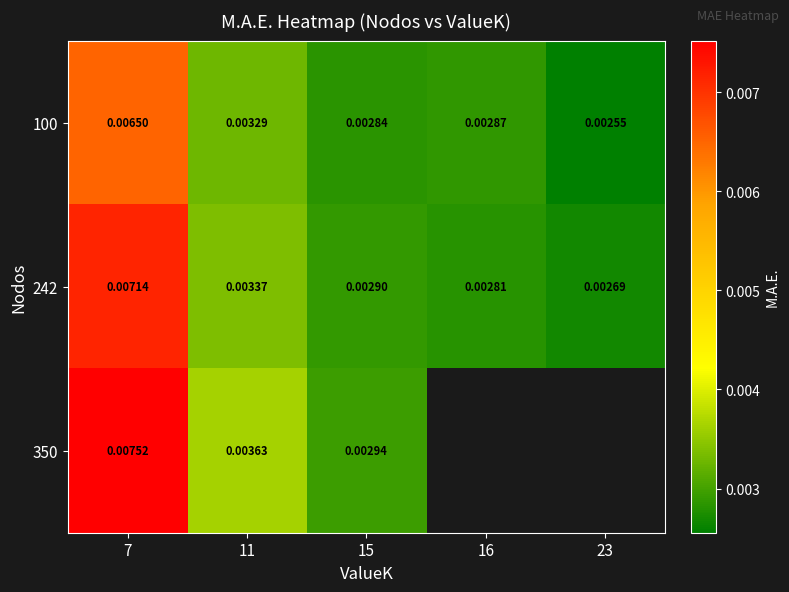

Is the value of 100 at 7 greater than the value of 350 at 15?

Yes